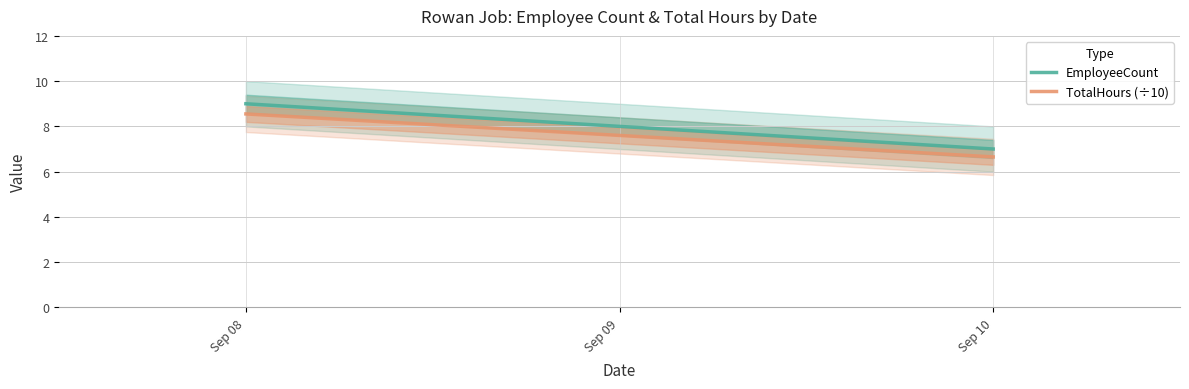

At which category is the sum across all series the highest?

Sep 08